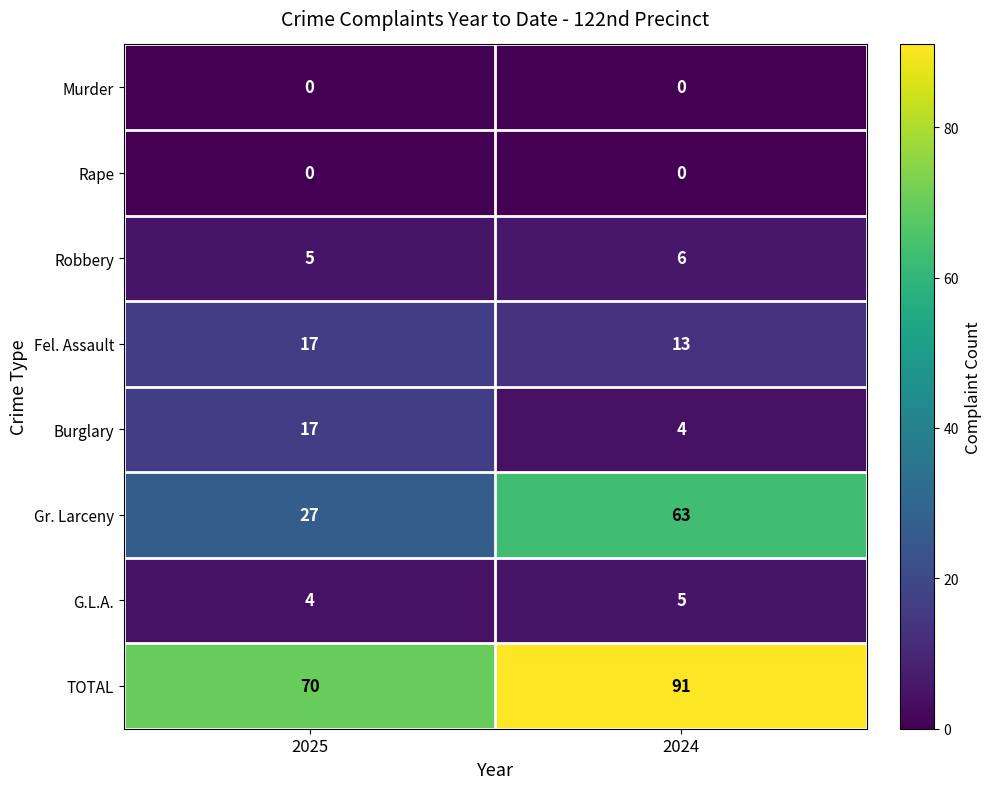

What is the sum of all Robbery values?

11